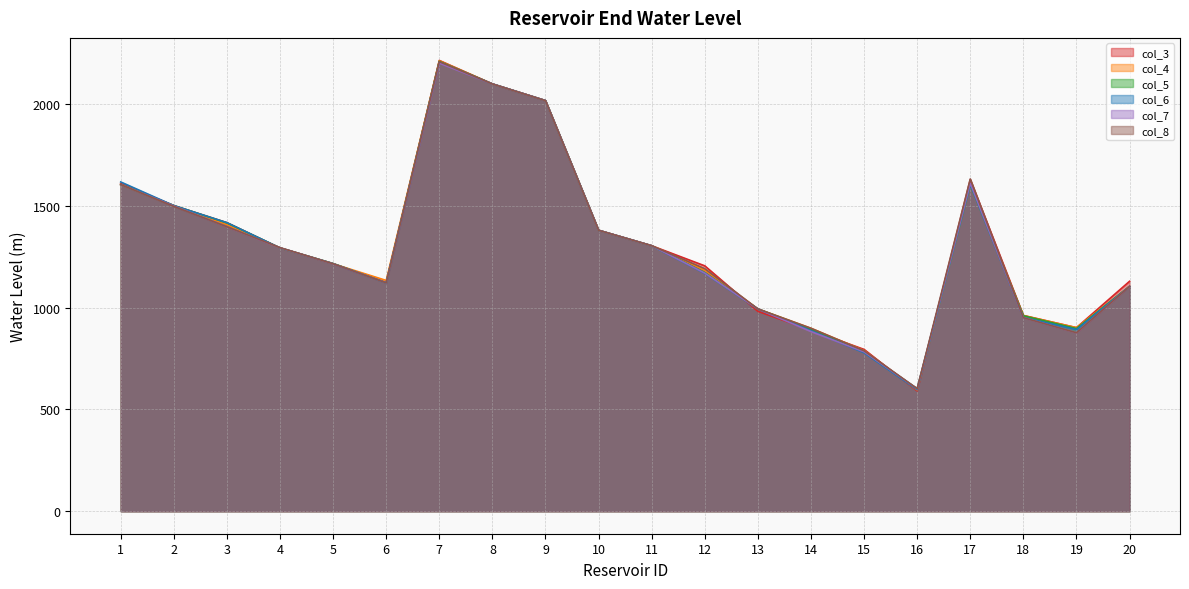

Reading left to right, what are all the values shown in this chart?

col_3: 1=1610.3	2=1501.9	3=1418.0	4=1293.7	5=1216.0	6=1124.2	7=2215.3	8=2099.7	9=2017.8	10=1380.4	11=1304.5	12=1205.7	13=982.0	14=889.7	15=795.0	16=591.0	17=1630.0	18=962.0	19=902.0	20=1129.8
col_4: 1=1605.0	2=1501.9	3=1408.4	4=1293.7	5=1216.0	6=1134.0	7=2213.4	8=2099.7	9=2017.8	10=1380.4	11=1304.5	12=1185.4	13=994.0	14=899.0	15=789.3	16=595.7	17=1605.0	18=961.5	19=902.0	20=1105.0
col_5: 1=1605.0	2=1501.9	3=1416.9	4=1293.7	5=1217.3	6=1122.0	7=2210.6	8=2099.7	9=2017.8	10=1380.4	11=1304.5	12=1172.6	13=994.0	14=894.8	15=782.3	16=602.0	17=1605.0	18=960.5	19=897.6	20=1105.0
col_6: 1=1618.0	2=1501.9	3=1418.0	4=1293.7	5=1216.0	6=1122.0	7=2206.7	8=2099.7	9=2017.8	10=1380.4	11=1304.5	12=1168.6	13=994.0	14=887.7	15=778.6	16=596.8	17=1605.0	18=952.1	19=892.9	20=1105.0
col_7: 1=1605.0	2=1500.1	3=1398.0	4=1294.5	5=1216.0	6=1122.0	7=2202.0	8=2099.7	9=2017.7	10=1380.5	11=1304.6	12=1170.0	13=994.0	14=882.8	15=783.1	16=602.0	17=1612.1	18=951.0	19=877.0	20=1105.0
col_8: 1=1605.0	2=1498.2	3=1398.0	4=1295.2	5=1216.0	6=1122.0	7=2209.3	8=2099.6	9=2017.6	10=1380.6	11=1304.7	12=1191.8	13=994.0	14=899.0	15=788.6	16=602.0	17=1632.7	18=951.0	19=877.0	20=1105.0